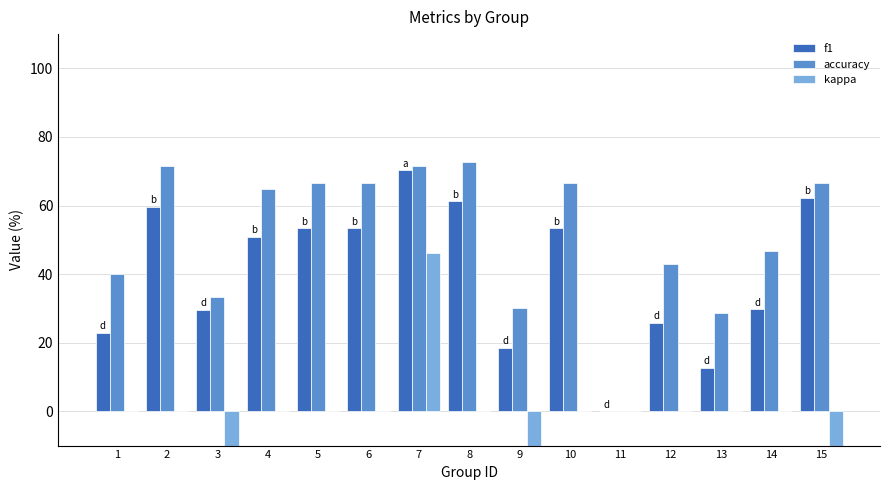

True or false: accuracy has a value of 32.4 at 2.

False